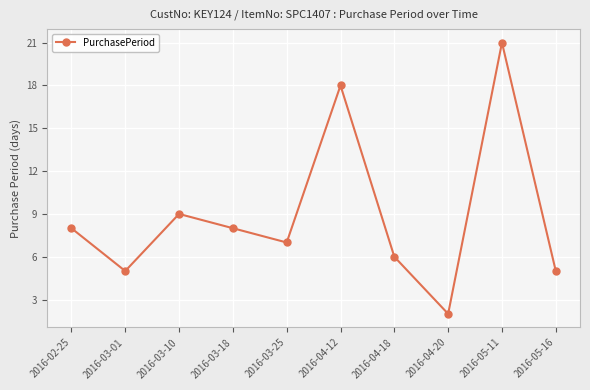

What is the label of the 5th point from the right?

2016-04-12